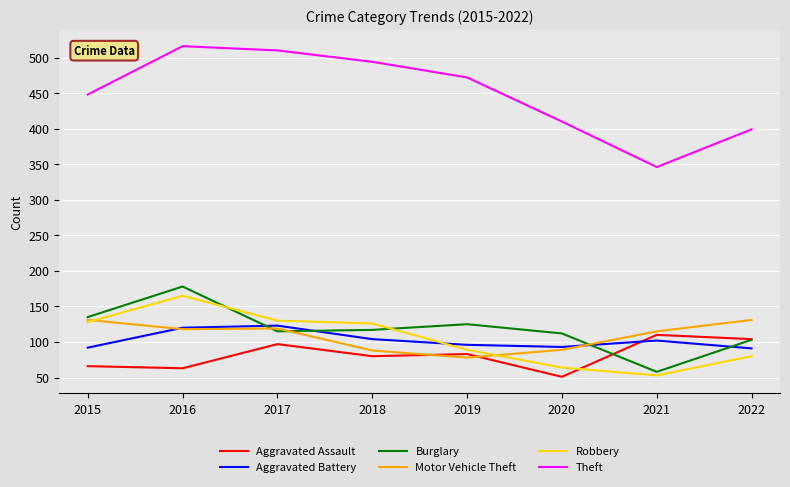

What value does the Aggravated Assault series have at 2022?

104